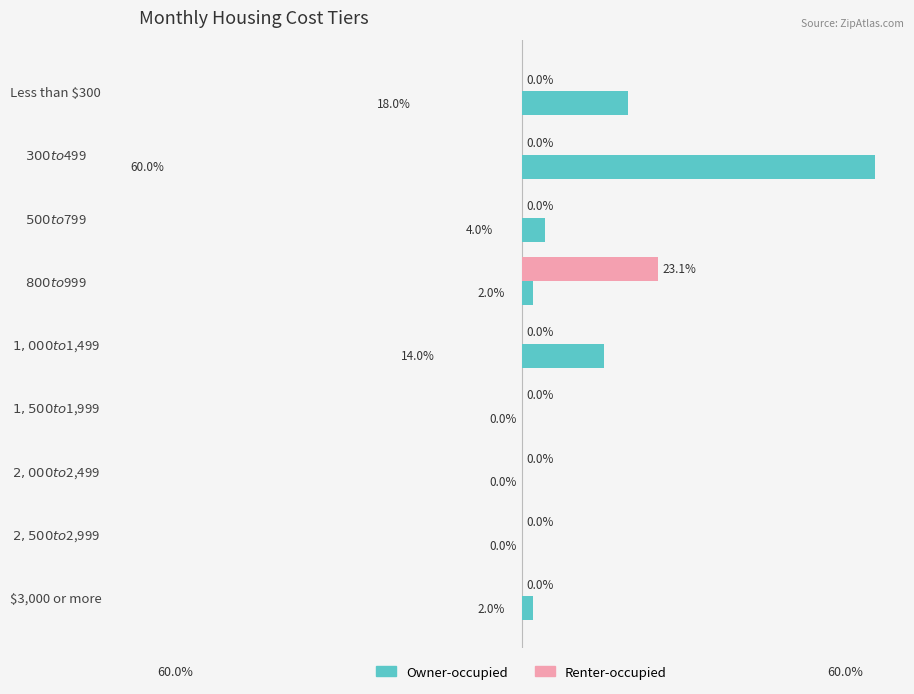

Which series has the largest total across all categories?

Owner-occupied